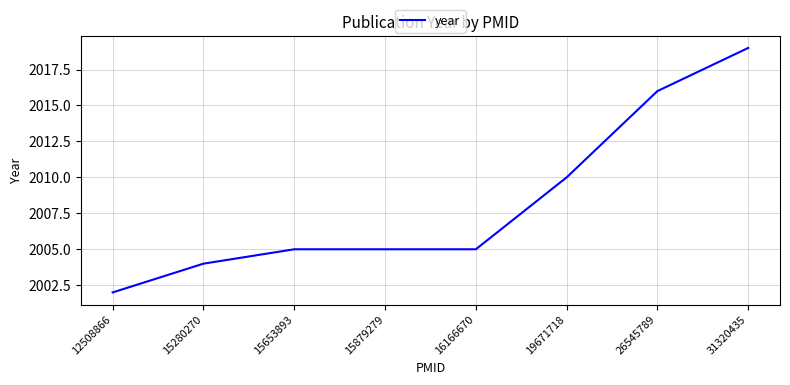

What is the difference between the values at 26545789 and 15653893?

11